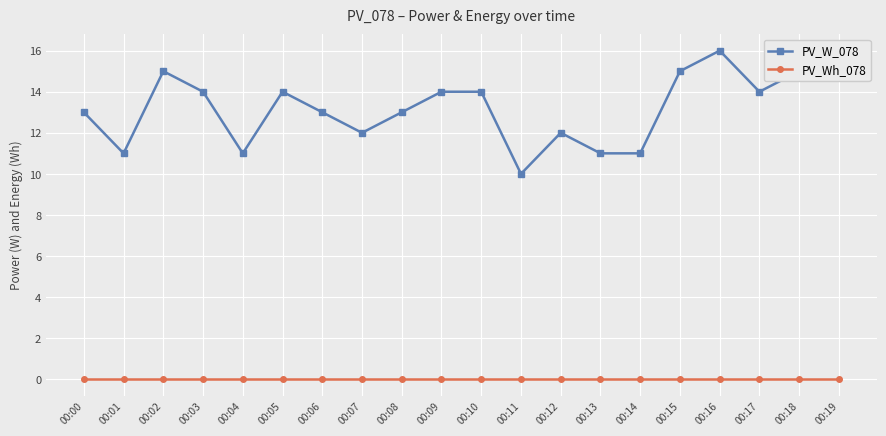

How many series are shown in this chart?

2